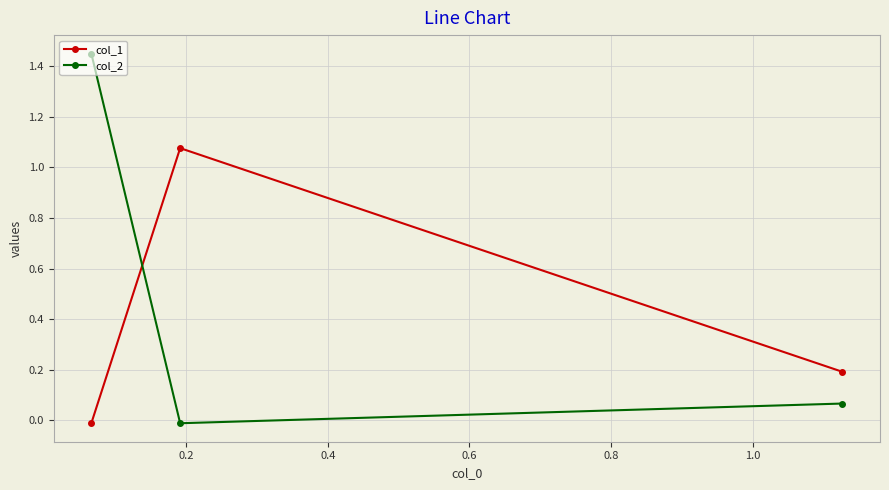

Rank the series by their average value, from lowest to highest.

col_1, col_2